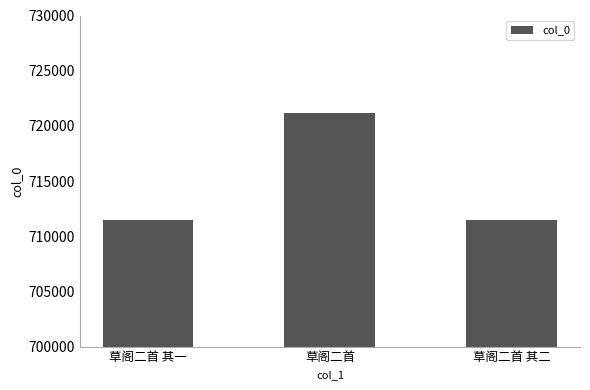

What is the smallest value displayed?

711430